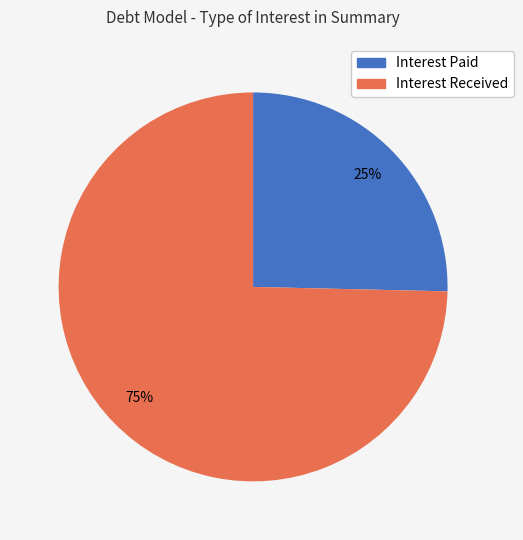

Is there a majority slice in this chart?

Yes